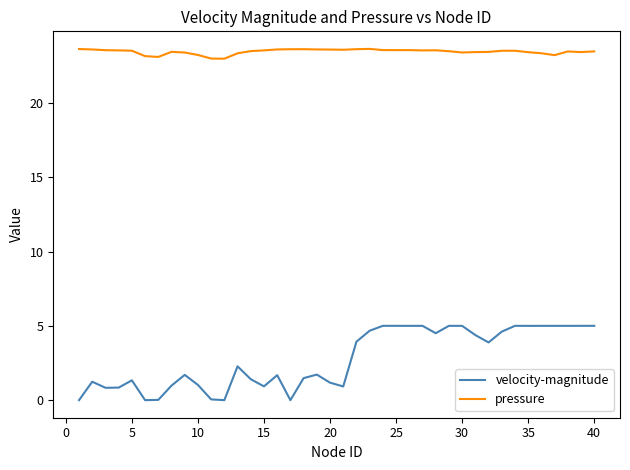

What is the difference between the maximum and minimum values in the velocity-magnitude series?

5.0